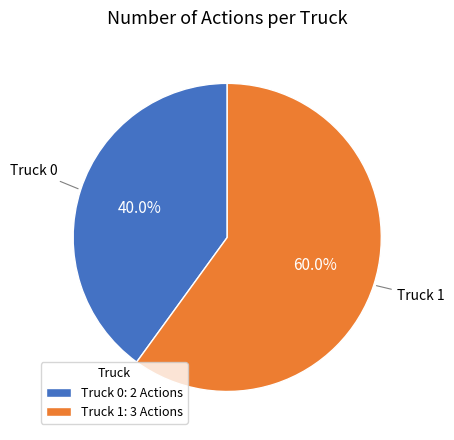

What is the total percentage of Truck 1 and Truck 0?

100.0%